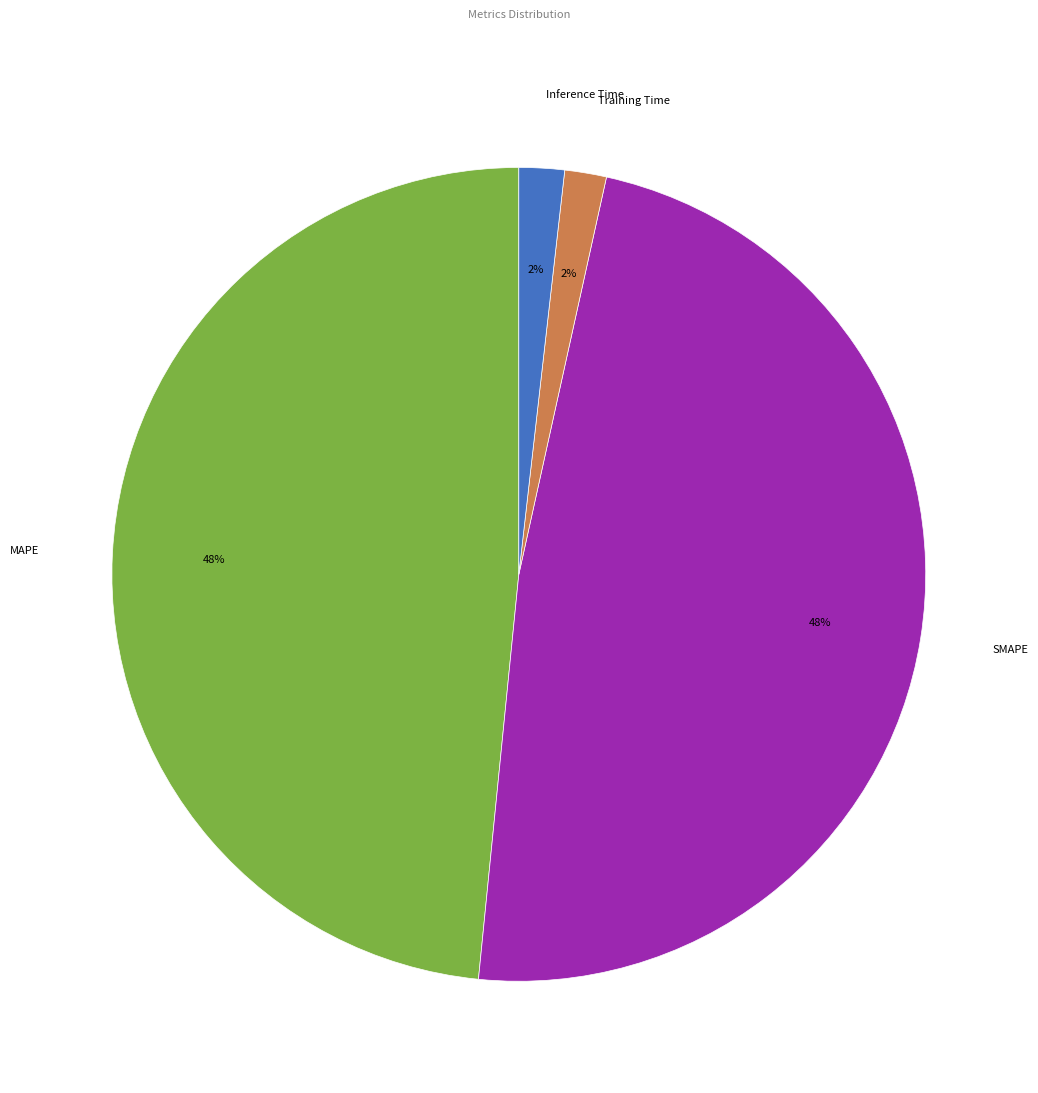

How many segments does this pie chart have?

4